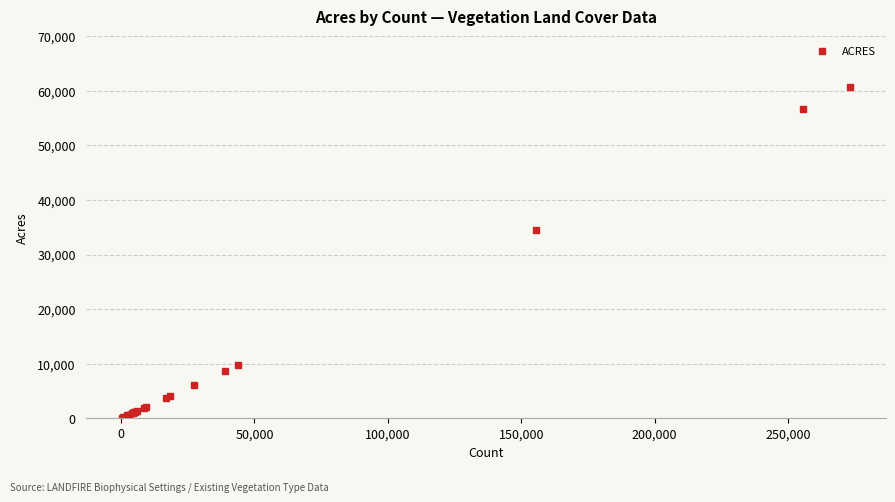

What is the value of the 15th point from the left?

6052.2